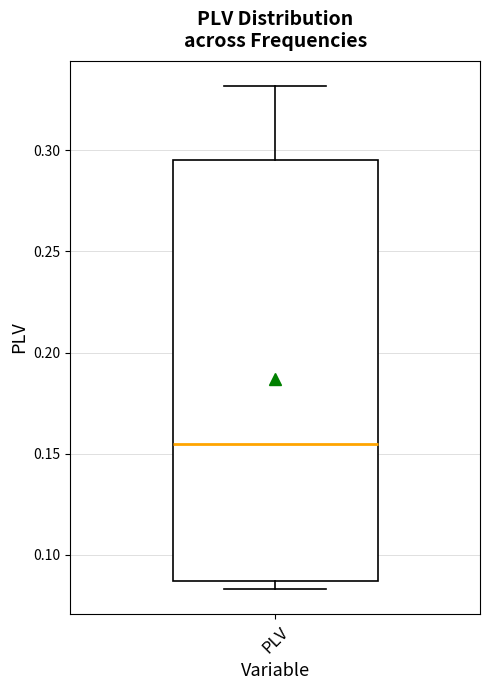

Read this box plot against the y-axis: the position of the median line, the range covered by the box, and the ends of both whiskers. The values are not printed on the chart, so give them approximately, as read against the axis.

median 0.155, box 0.085 to 0.295, whiskers 0.085 (just below the box's lower edge) to 0.330